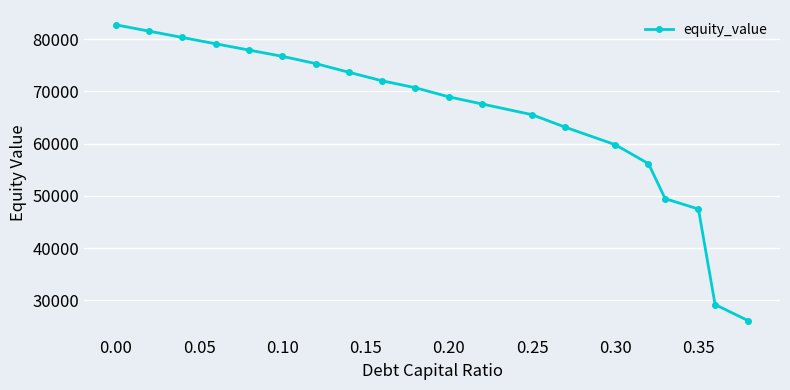

What is the average value?

65171.2